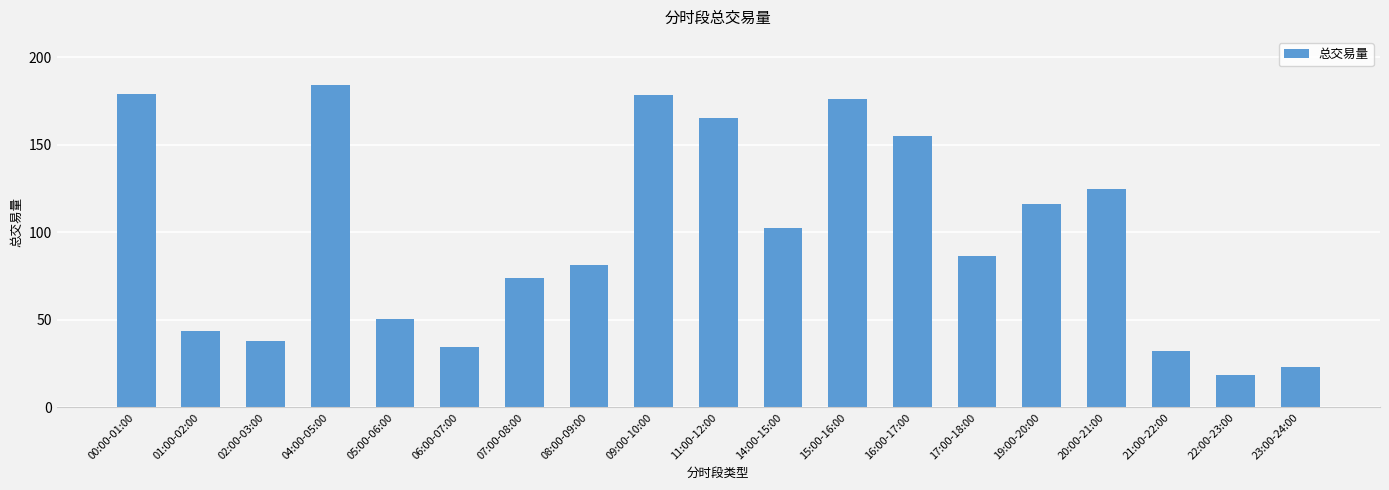

What is the label of the 15th bar from the left?

19:00-20:00